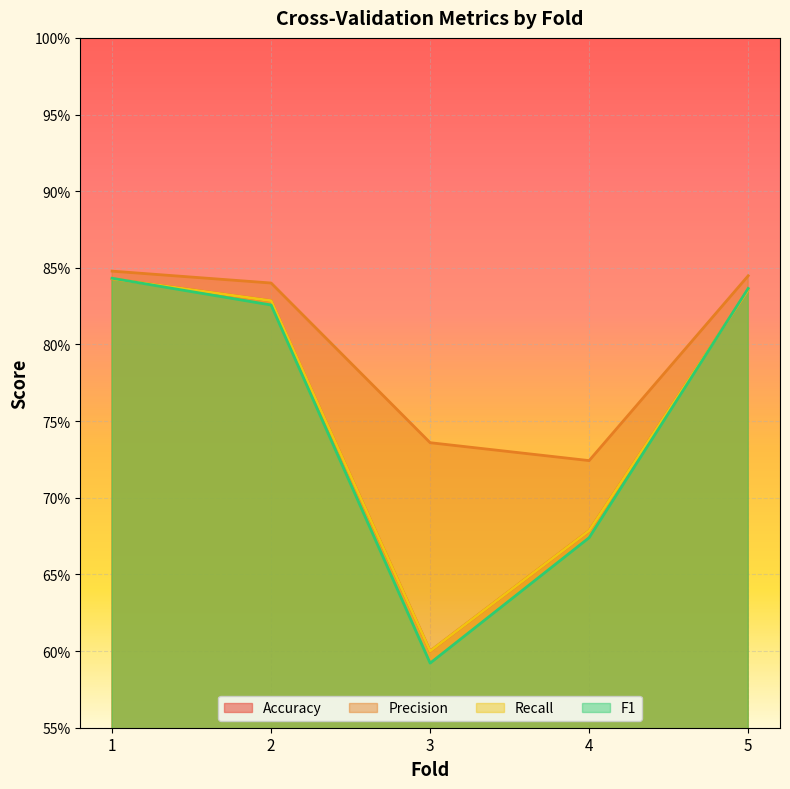

List the labels in order of Precision value, smallest first.

4, 3, 2, 5, 1